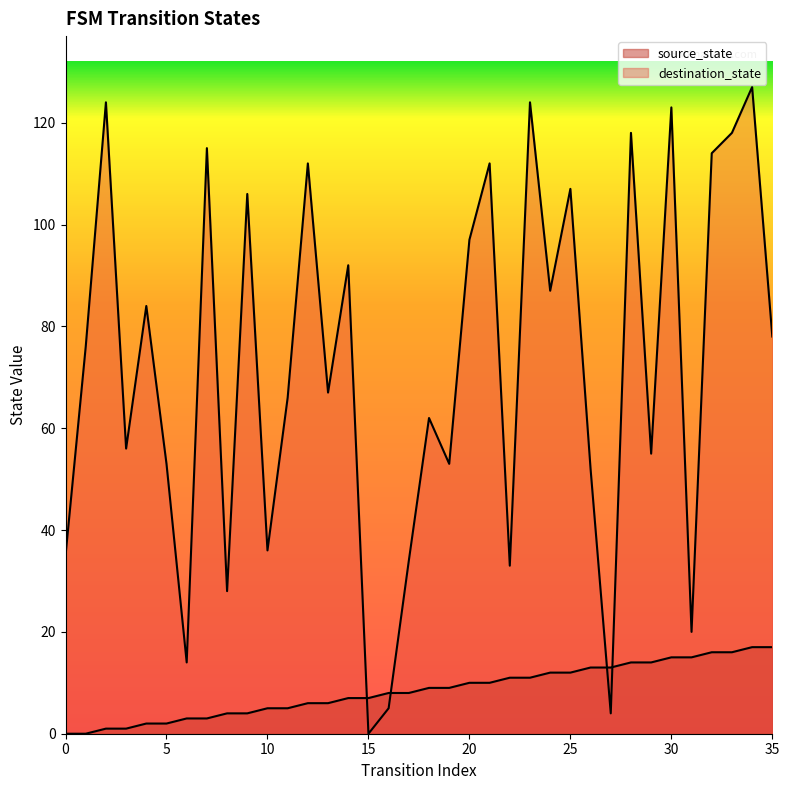

How many categories are shown in the chart?

36